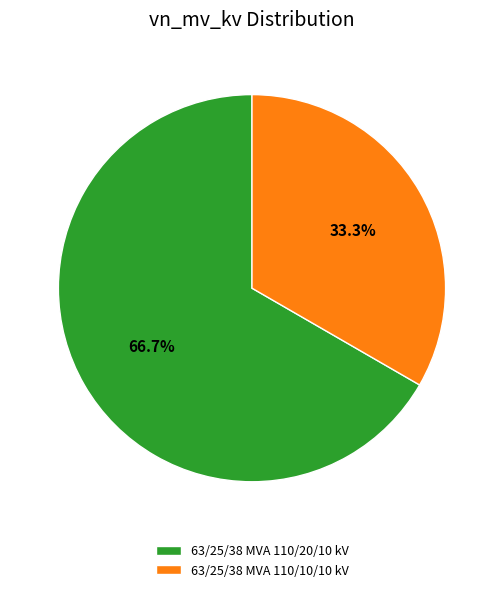

Rank the categories by value from lowest to highest.

63/25/38 MVA 110/10/10 kV, 63/25/38 MVA 110/20/10 kV